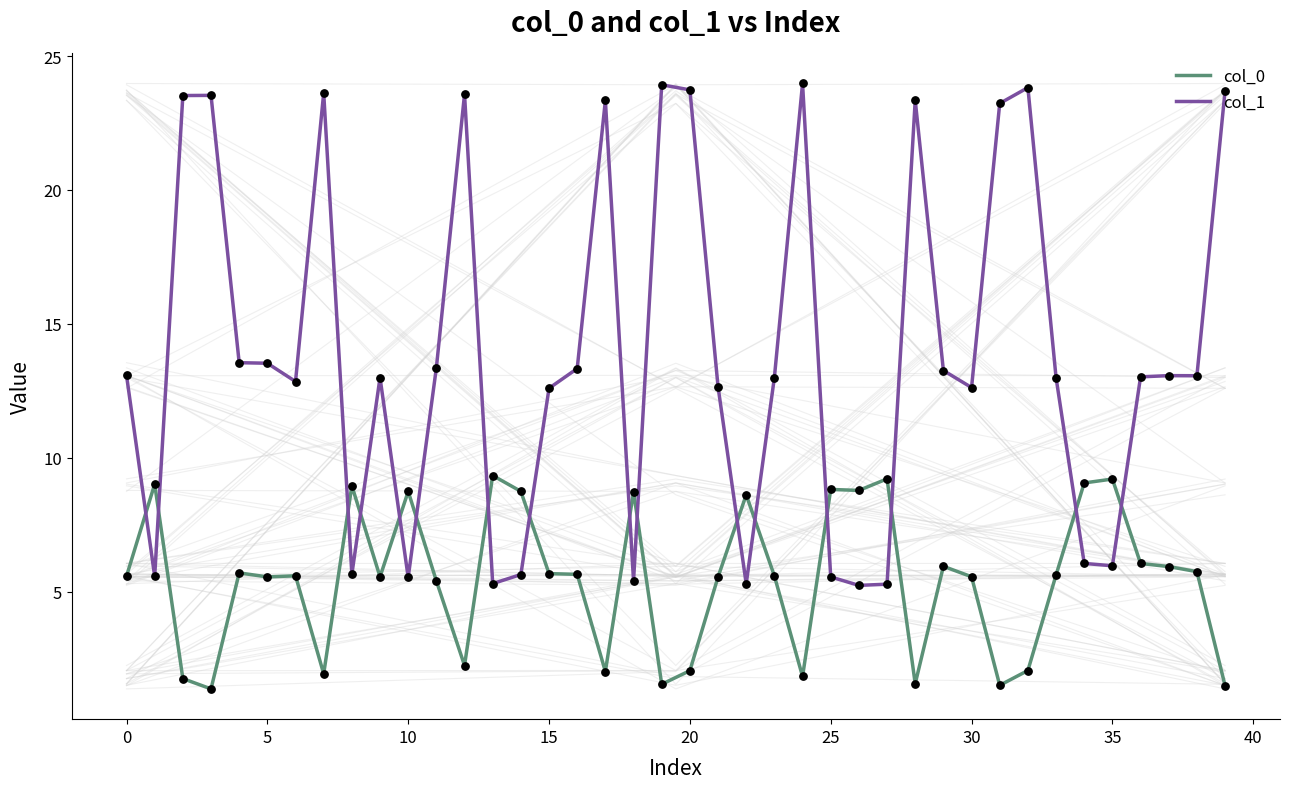

Which series reaches the maximum Y coordinate?

col_1